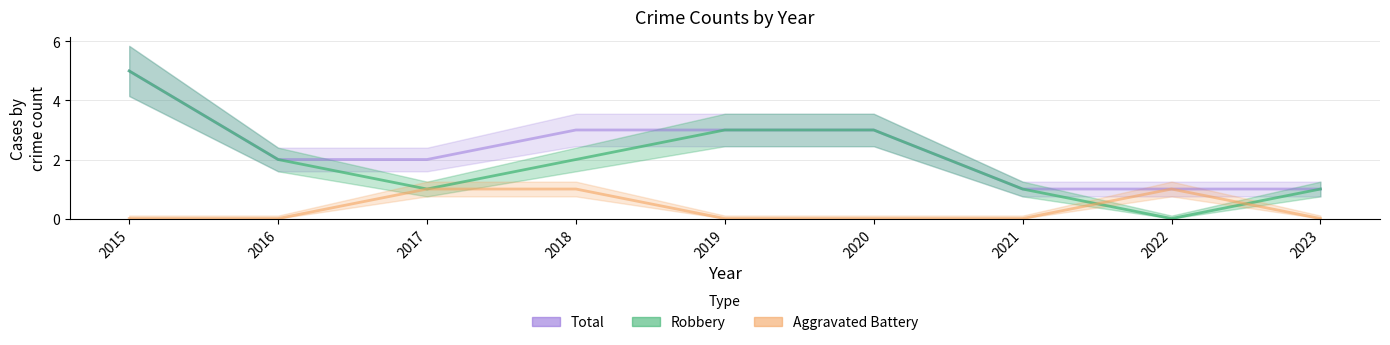

Does the chart display data point markers on the line(s)?

No